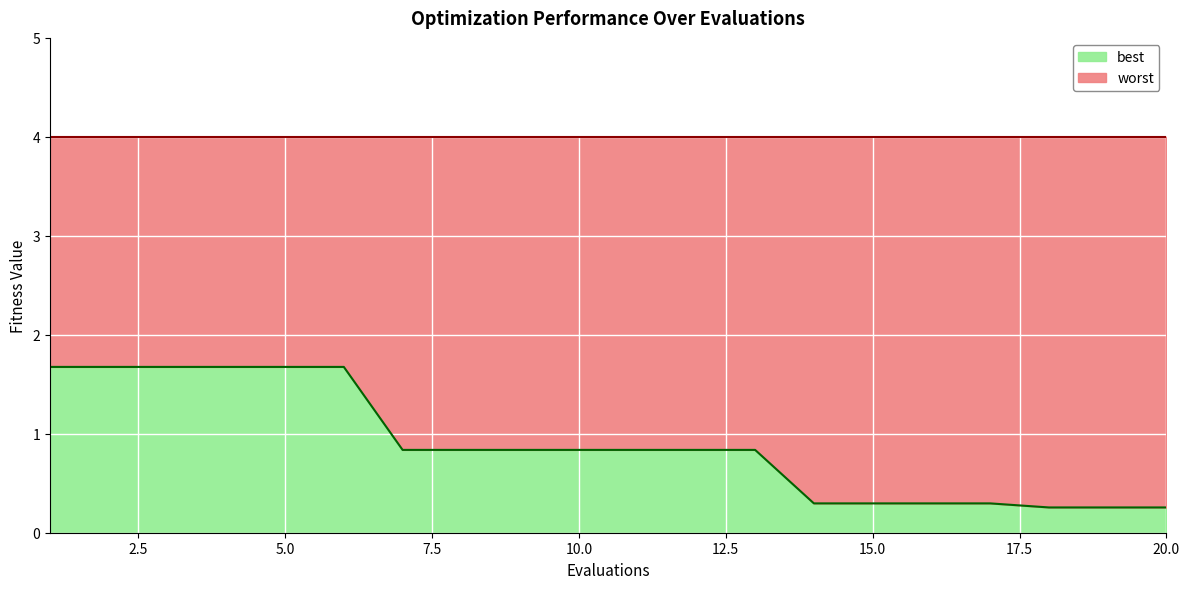

What is the minimum value shown in the chart?

0.3